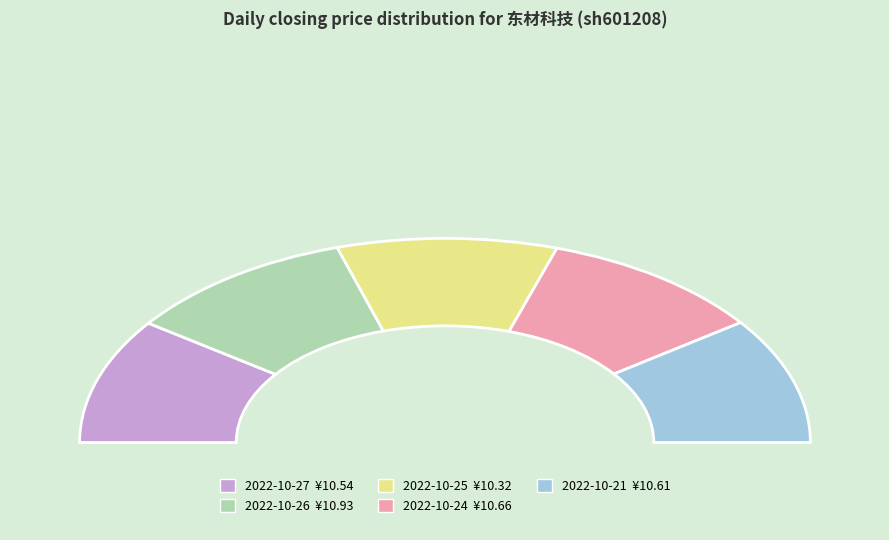

Do 2022-10-25 (198951) and 2022-10-26 (250244) together represent more than half of the pie?

No